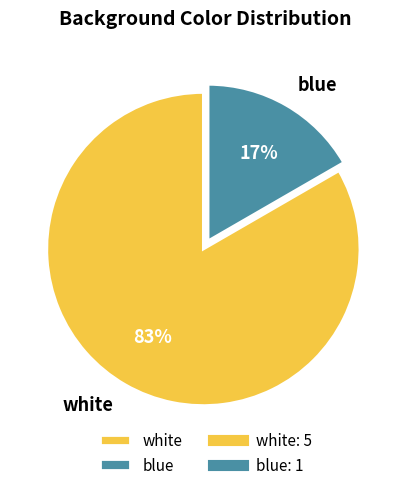

What is the ratio of the value at blue to the value at white?

0.2